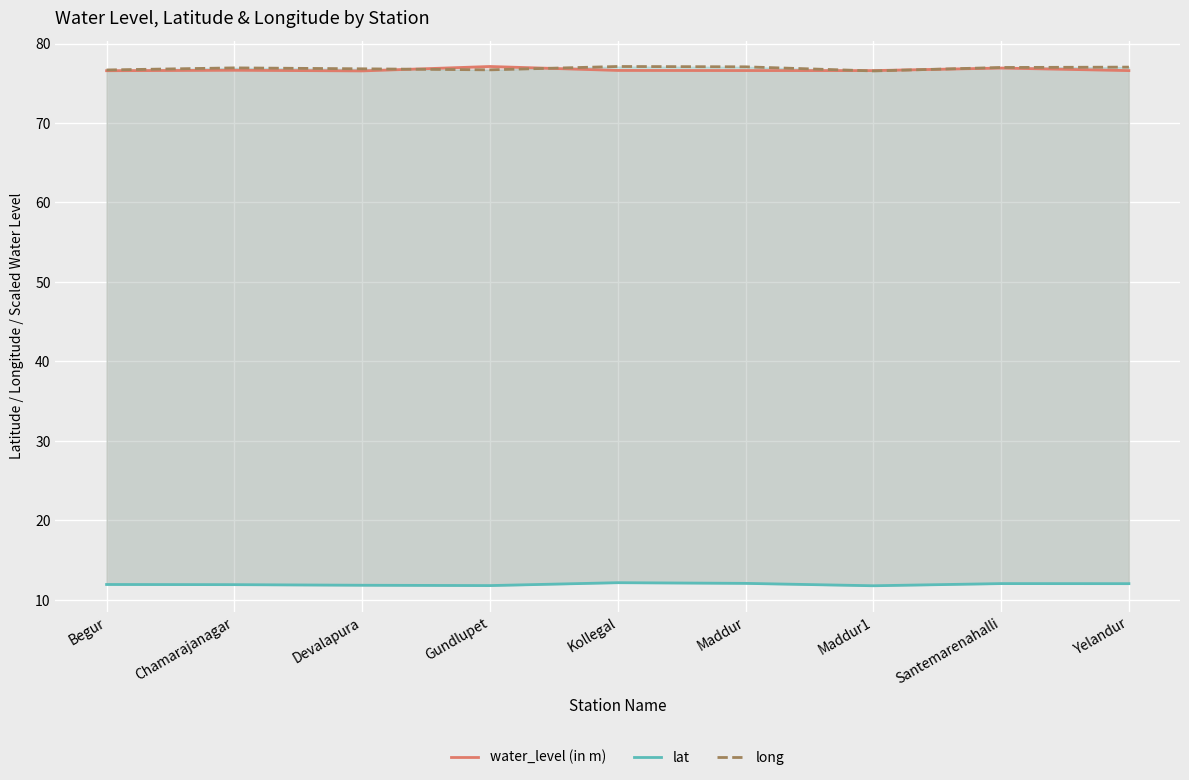

Reading right to left, transcribe all the data shown in this chart.

water_level (in m): Yelandur=76.6	Santemarenahalli=76.9	Maddur1=76.6	Maddur=76.6	Kollegal=76.6	Gundlupet=77.1	Devalapura=76.6	Chamarajanagar=76.6	Begur=76.6
lat: Yelandur=12.0	Santemarenahalli=12.1	Maddur1=11.8	Maddur=12.1	Kollegal=12.2	Gundlupet=11.8	Devalapura=11.8	Chamarajanagar=11.9	Begur=11.9
long: Yelandur=77.0	Santemarenahalli=77.0	Maddur1=76.5	Maddur=77.1	Kollegal=77.1	Gundlupet=76.7	Devalapura=76.8	Chamarajanagar=76.9	Begur=76.7